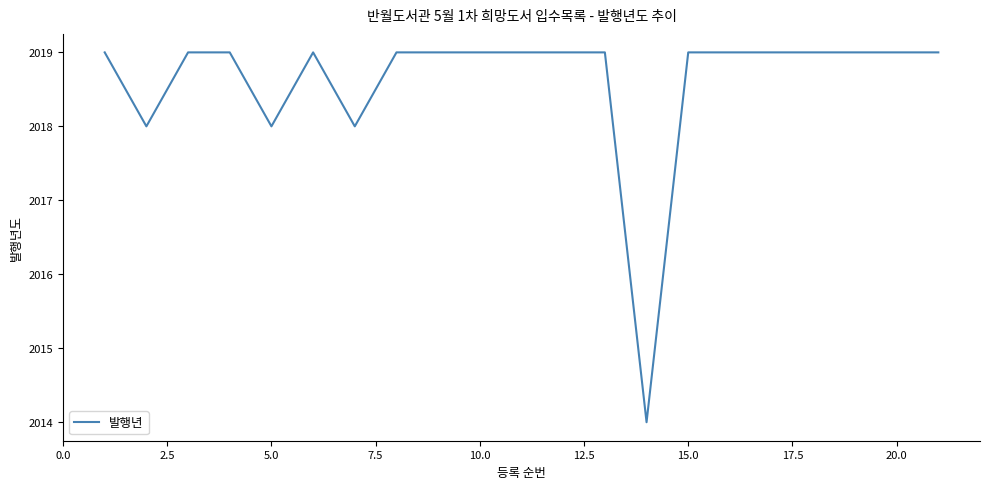

What is the difference between the maximum and second lowest values?

1